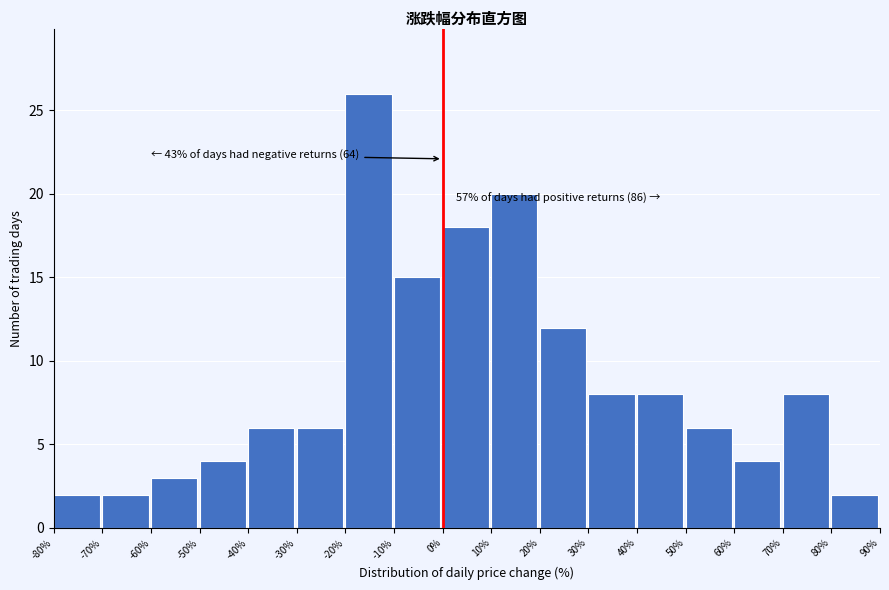

Over which range of the x-axis is the bar tallest?

-20% to -10%